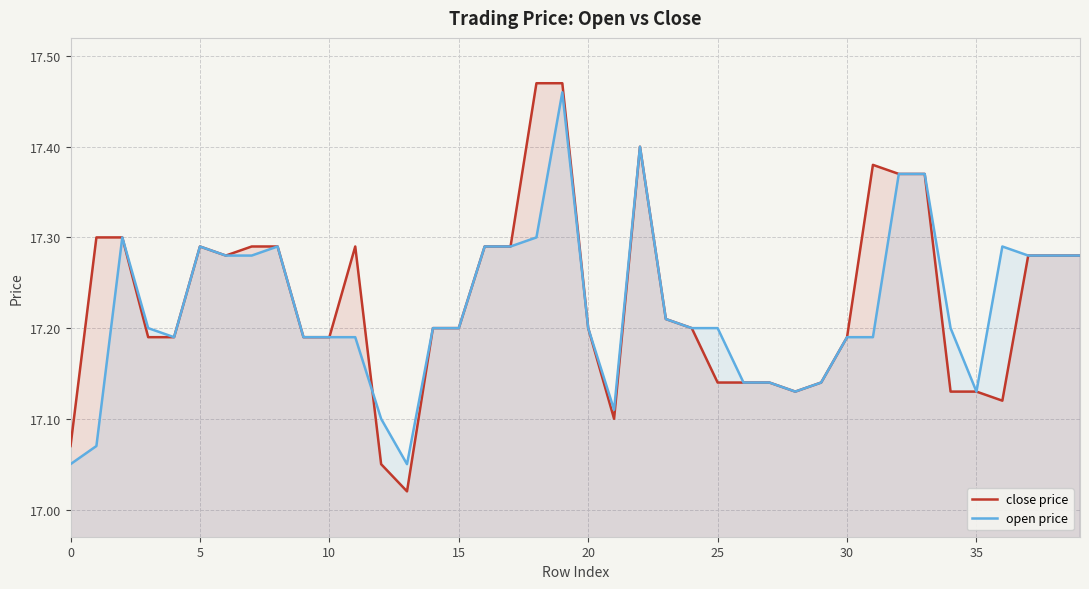

At 11, list the series in order from smallest to largest.

open price, close price